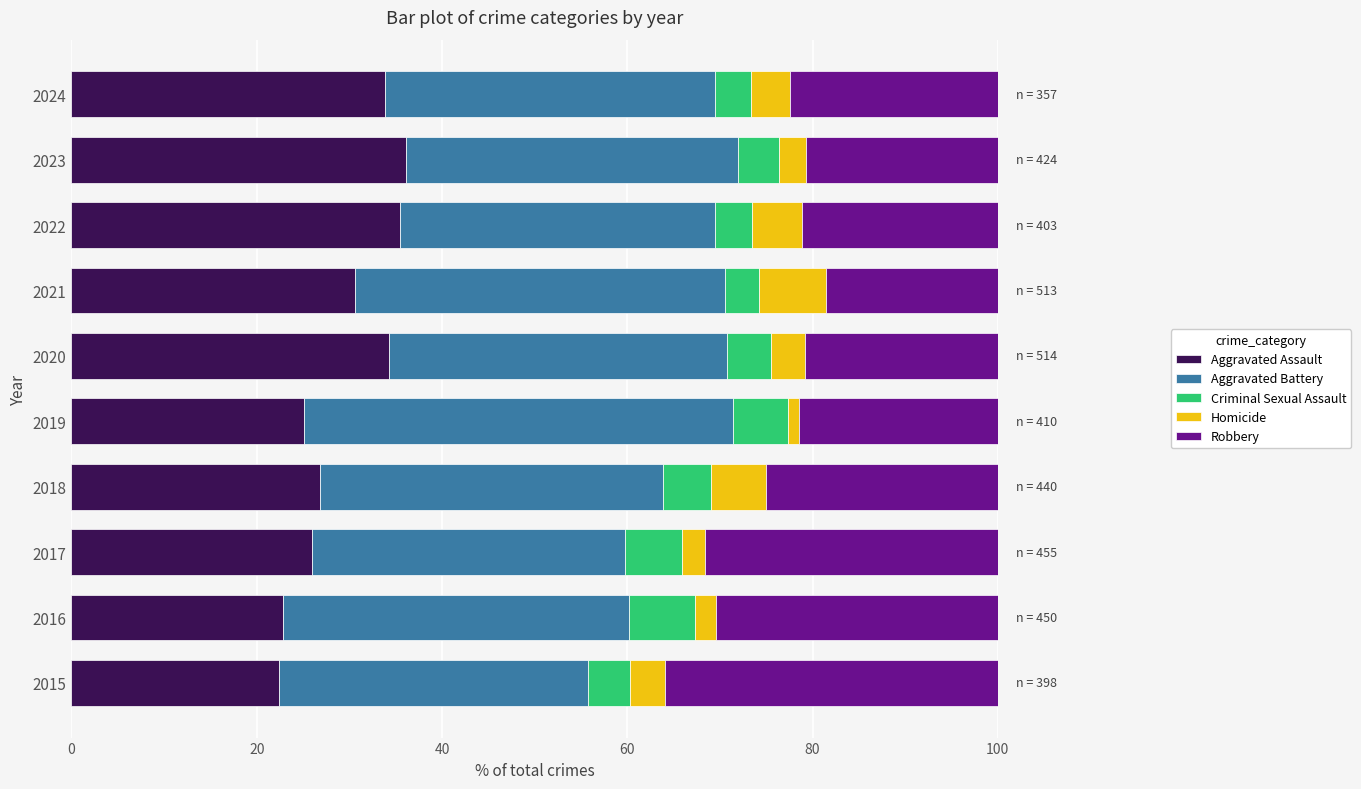

What is the total value across all series at 2017?

100.0